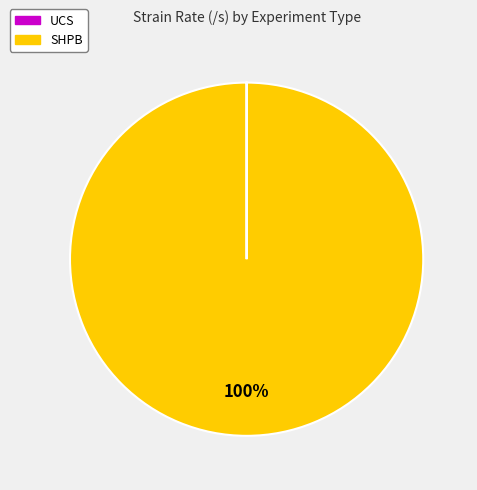

Is there any slice that represents more than half of the pie?

Yes